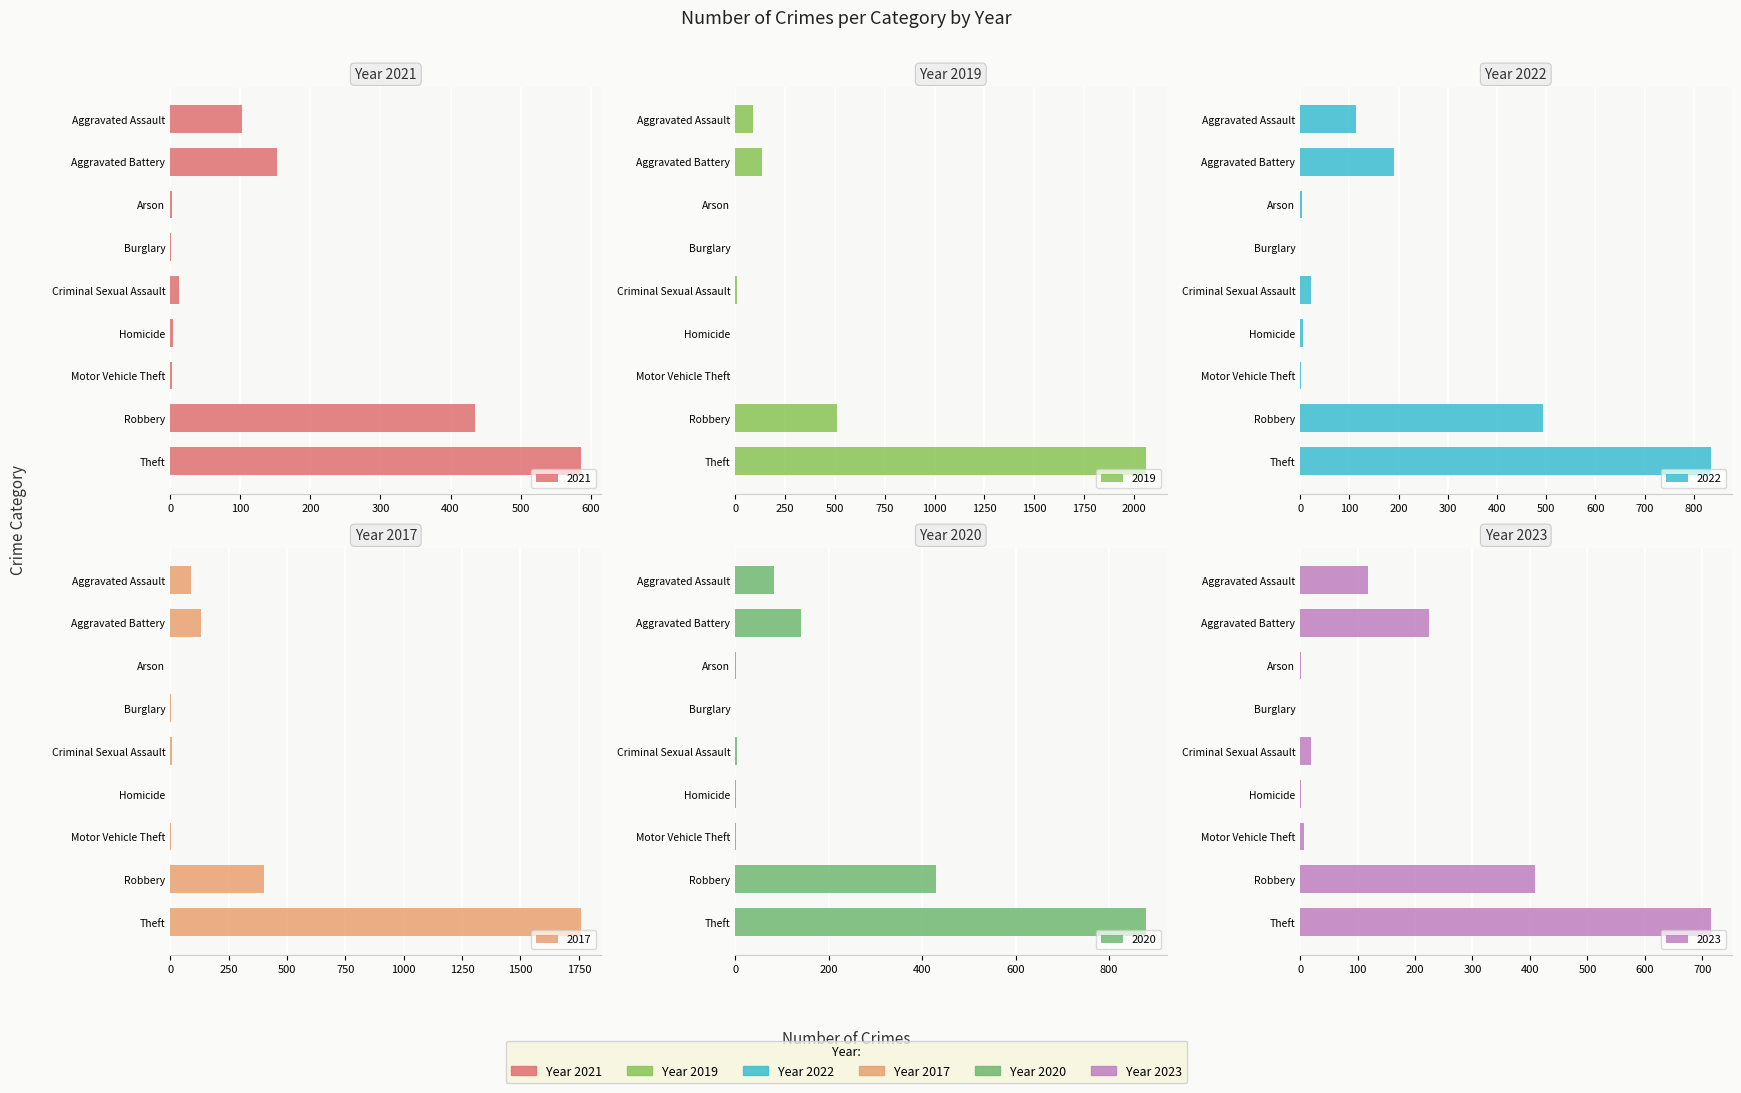

Reading left to right, what are all the values shown in this chart?

2021: 103	152	2	1	12	4	2	435	586
2019: 90	133	1	1	7	1	1	513	2060
2022: 113	191	3	0	22	5	2	494	835
2017: 89	131	0	2	7	1	2	404	1759
2020: 83	141	1	0	3	2	2	430	879
2023: 119	225	2	0	19	2	6	408	715